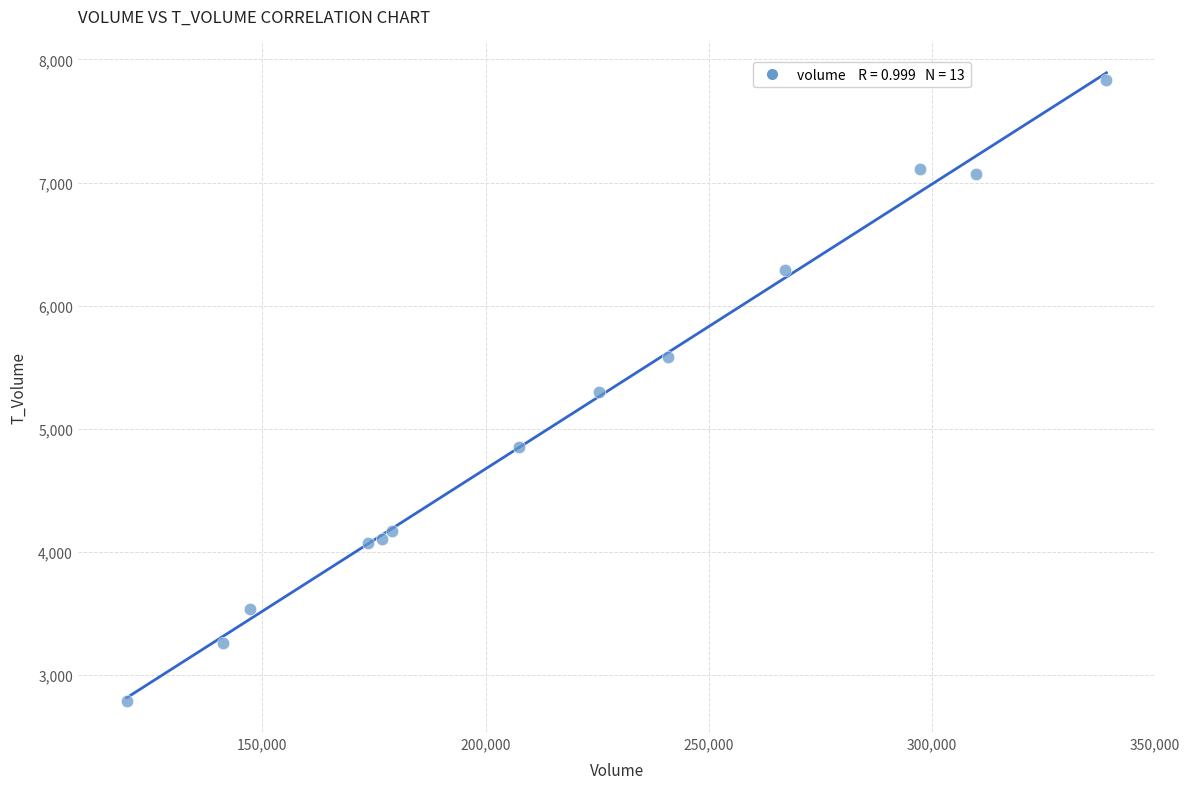

What is the range of X values (max minus min)?

219562